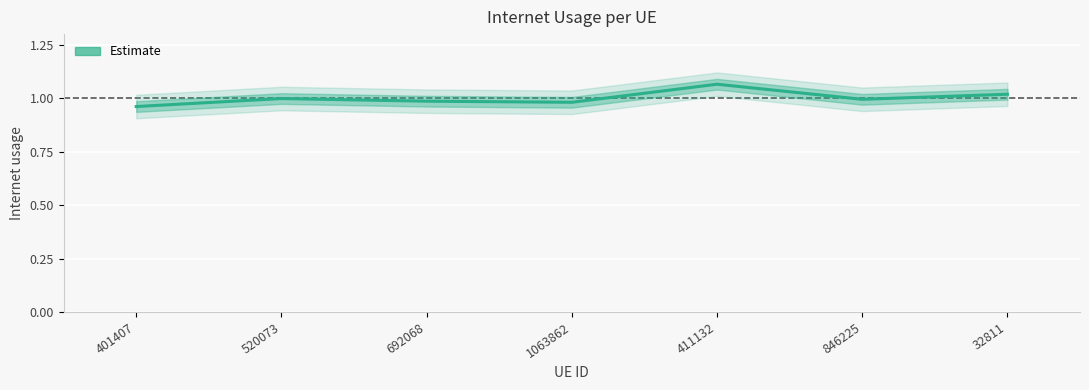

True or false: the data shows 1.0 at 401407.

True